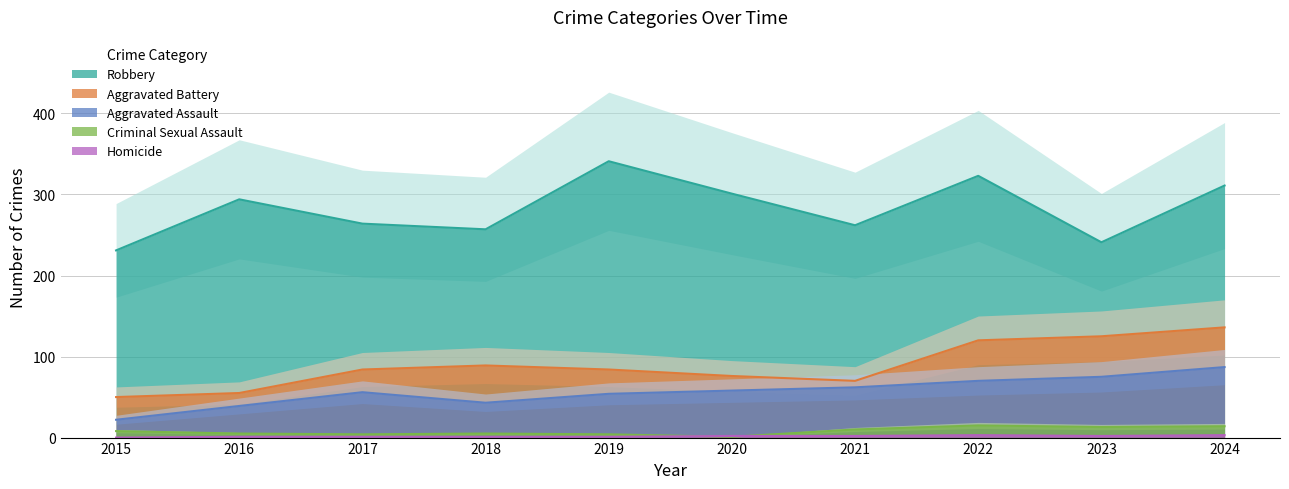

Which series has the widest spread of values?

Robbery